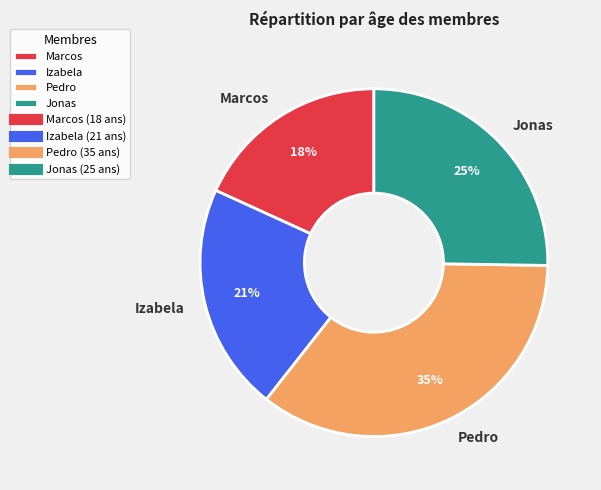

Is there a majority slice in this chart?

No